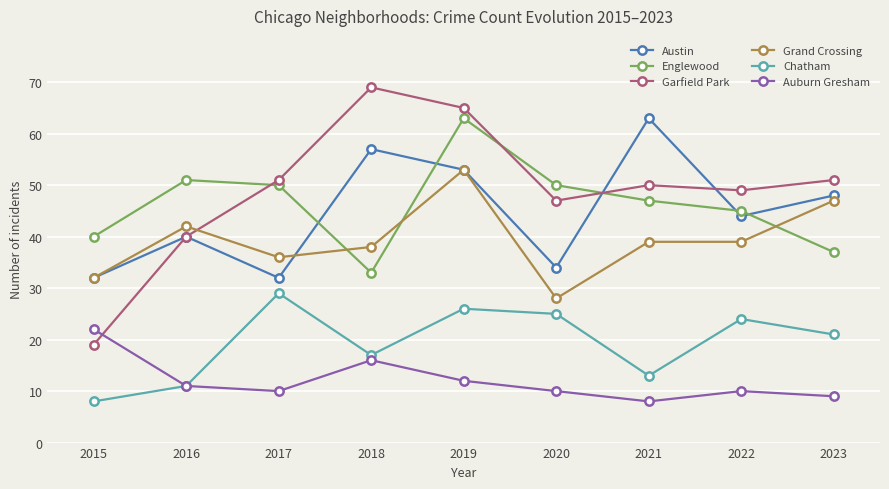

What is the sum of all Englewood values?

416